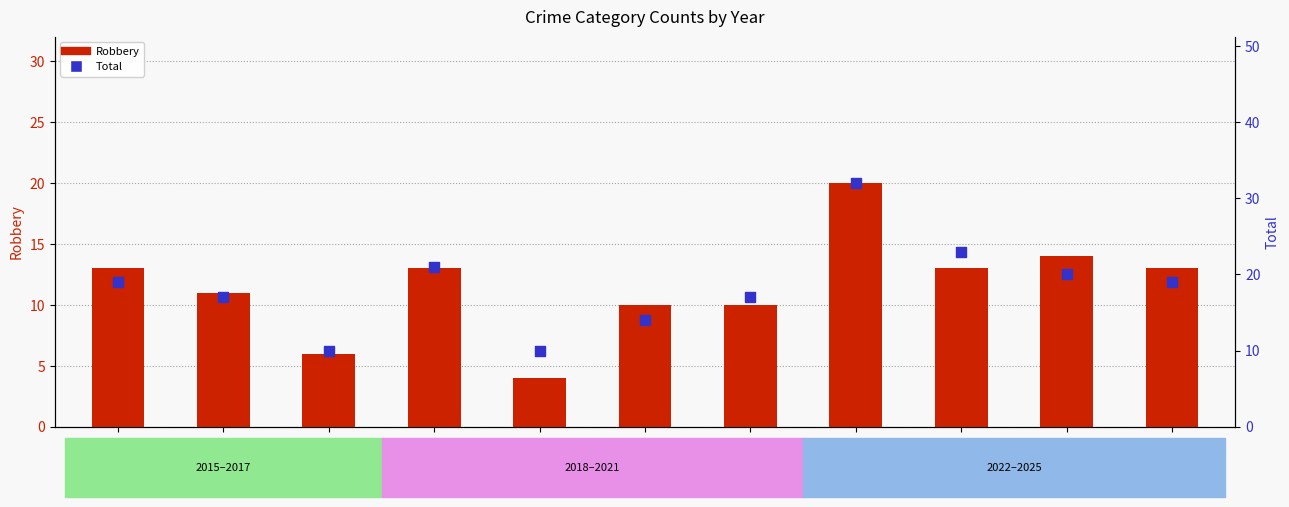

At how many categories does at least one series exceed 22?

2